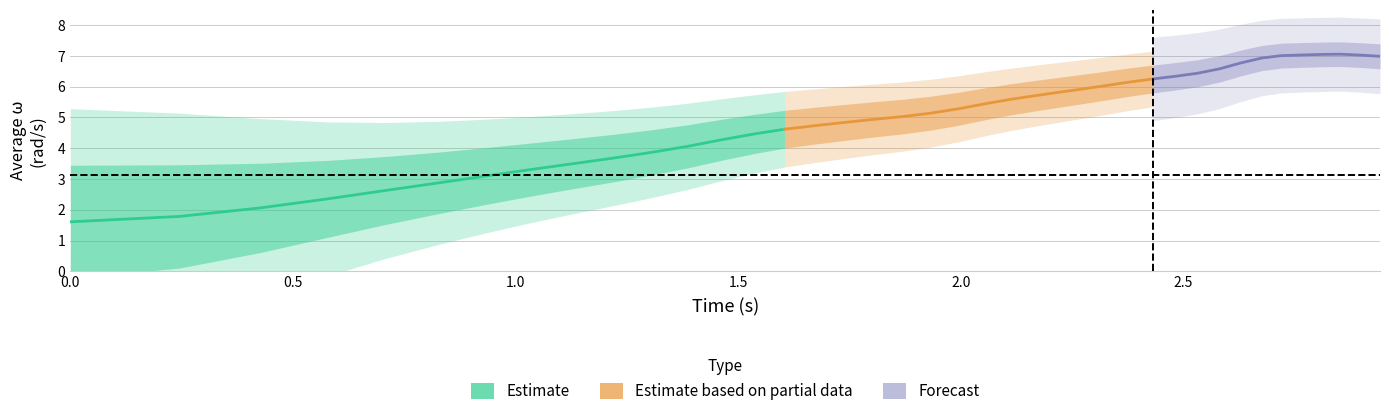

The value of average w (rad/s) at 11 is 4.1. True or false?

True